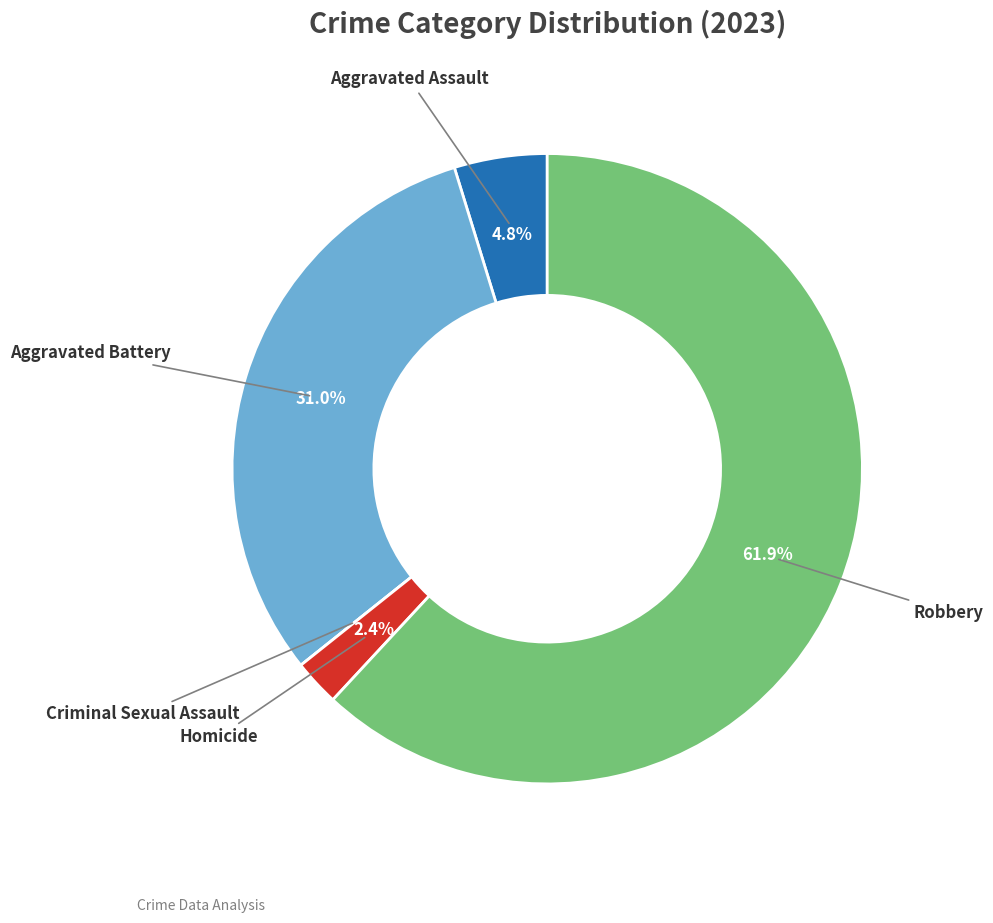

Does any single category account for the majority?

Yes